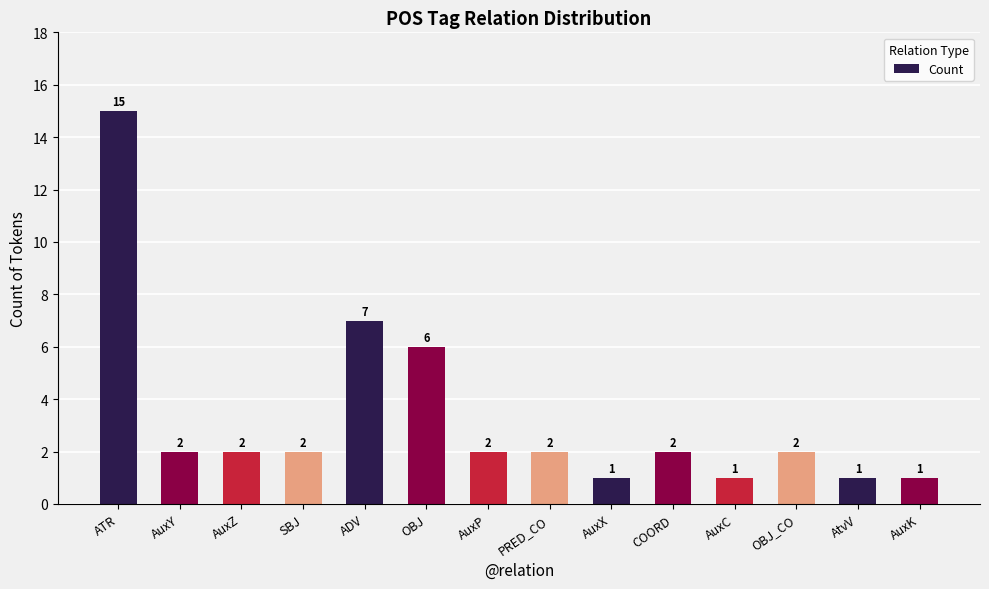

Count the number of categories in the chart.

14